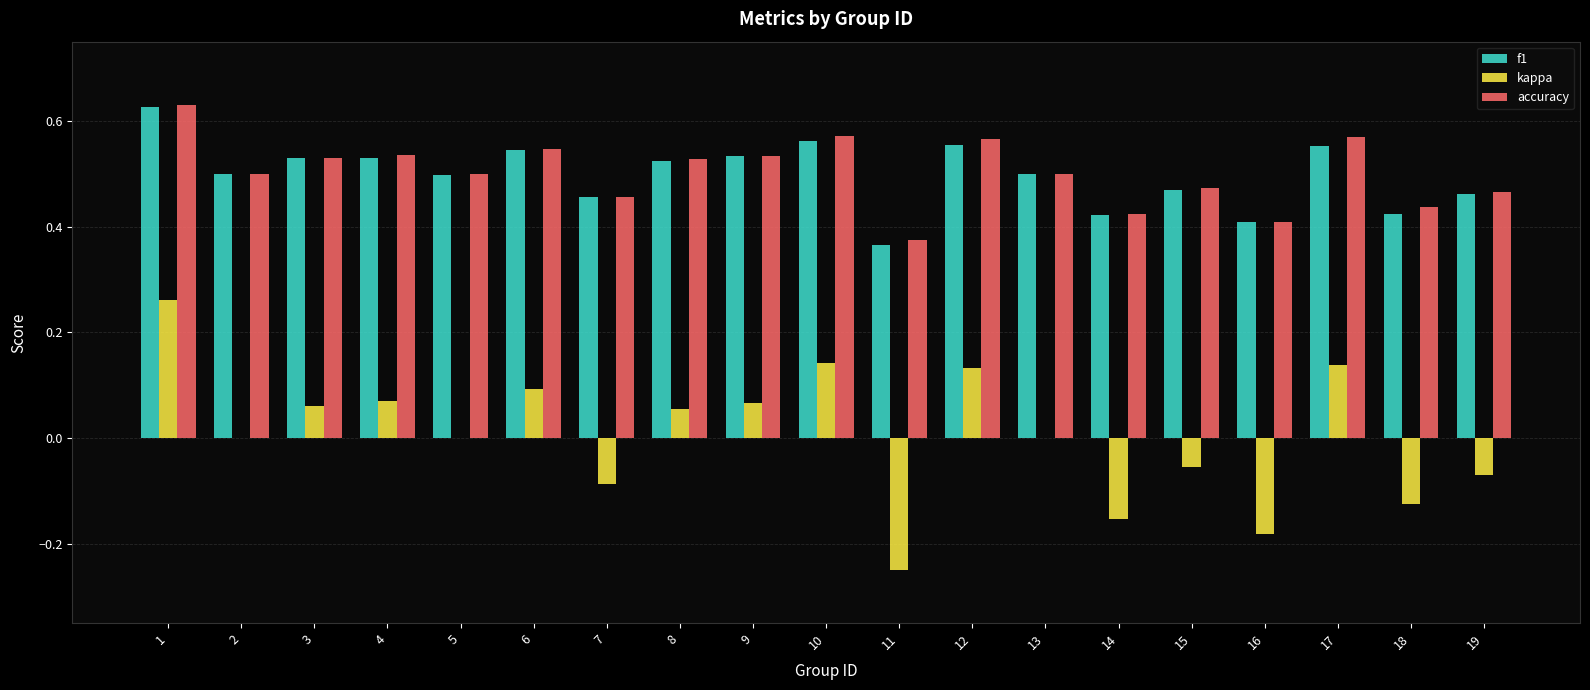

The accuracy series shows 0.5 at 4. True or false?

True